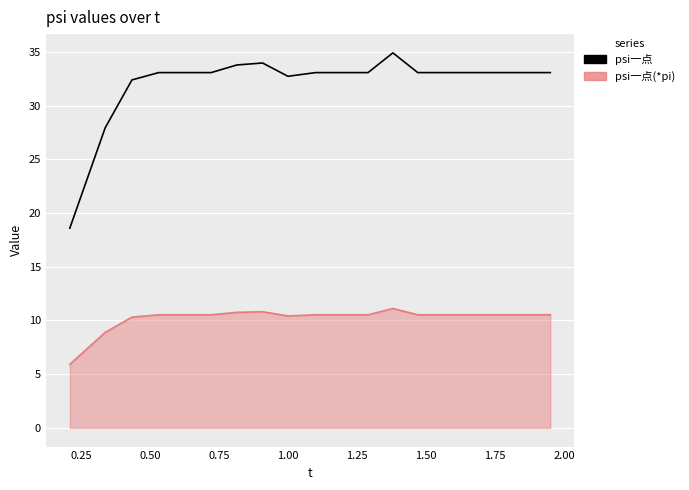

Which series has the largest range (max minus min)?

psi一点